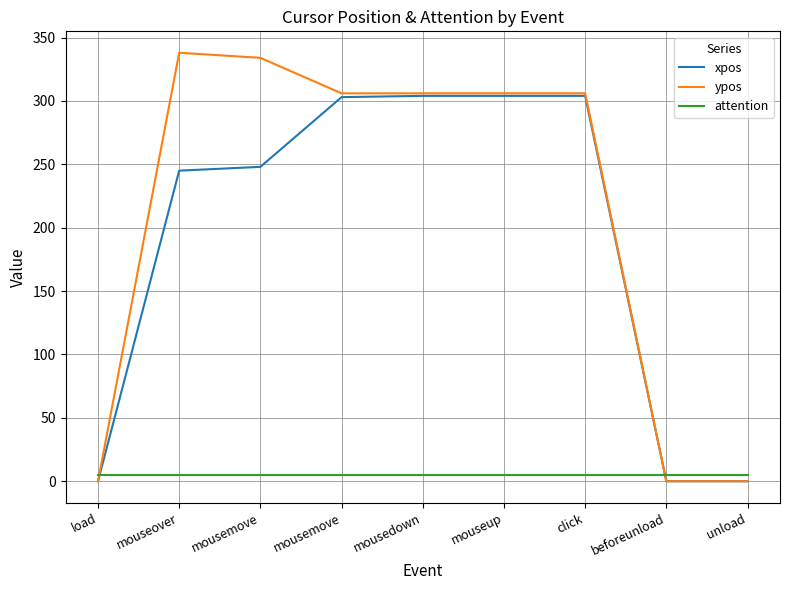

What are all the series names shown in the legend?

xpos, ypos, attention